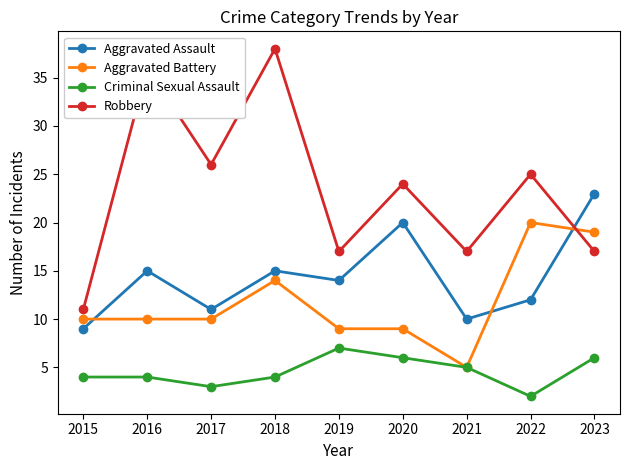

True or false: Aggravated Assault and Robbery cross at least once.

True